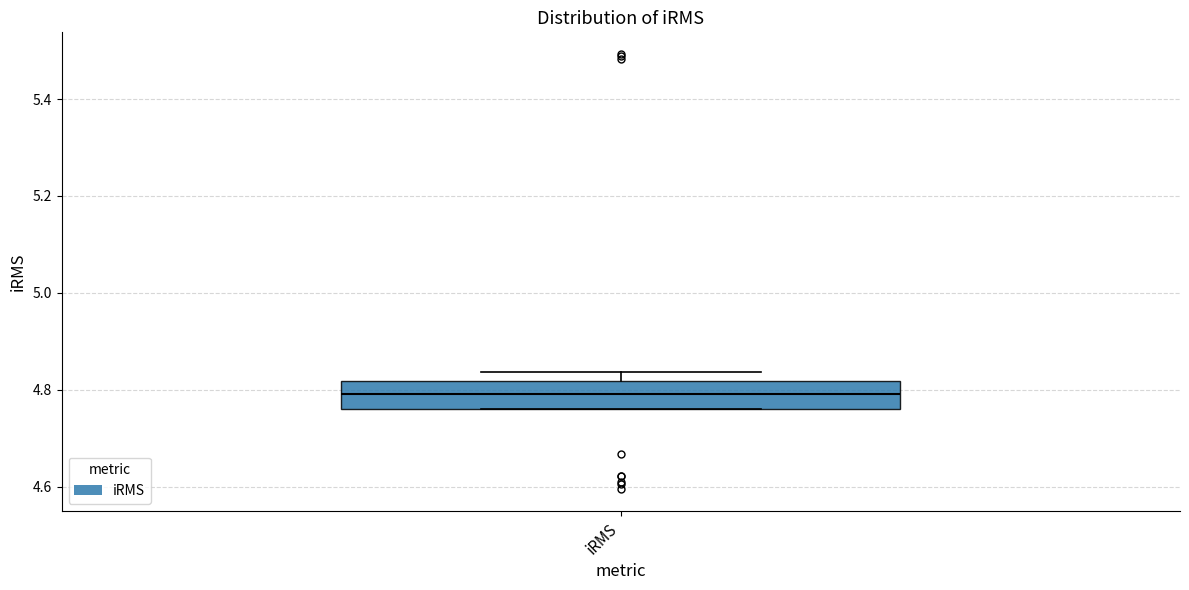

Where is the lower edge of the box for iRMS on the y-axis? The values are not printed on the chart, so give them approximately, as read against the axis.

4.76